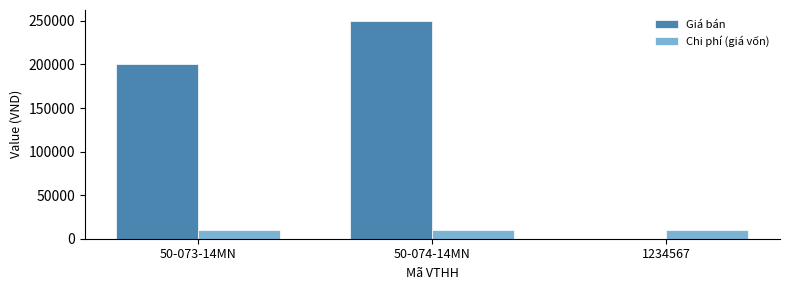

What is the spread (max minus min) of values at 1234567?

10000